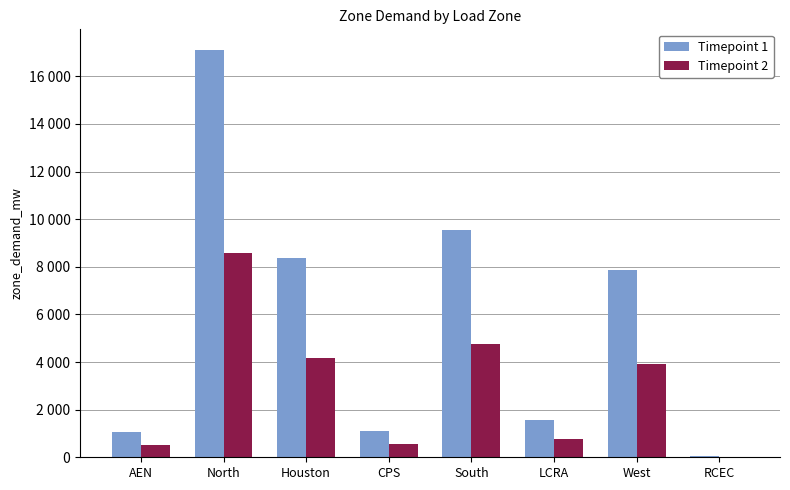

What is the total value across all series at Houston?

12534.7